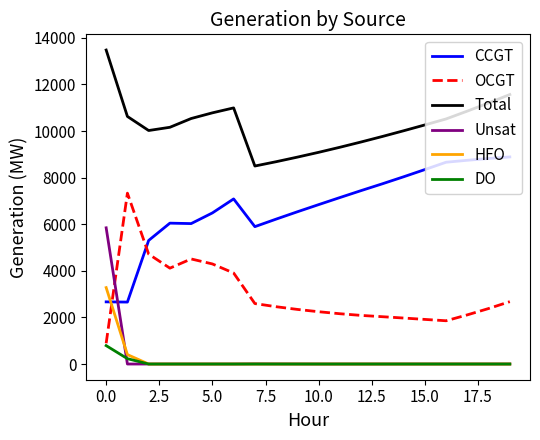

What is the maximum value shown in the chart?

13478